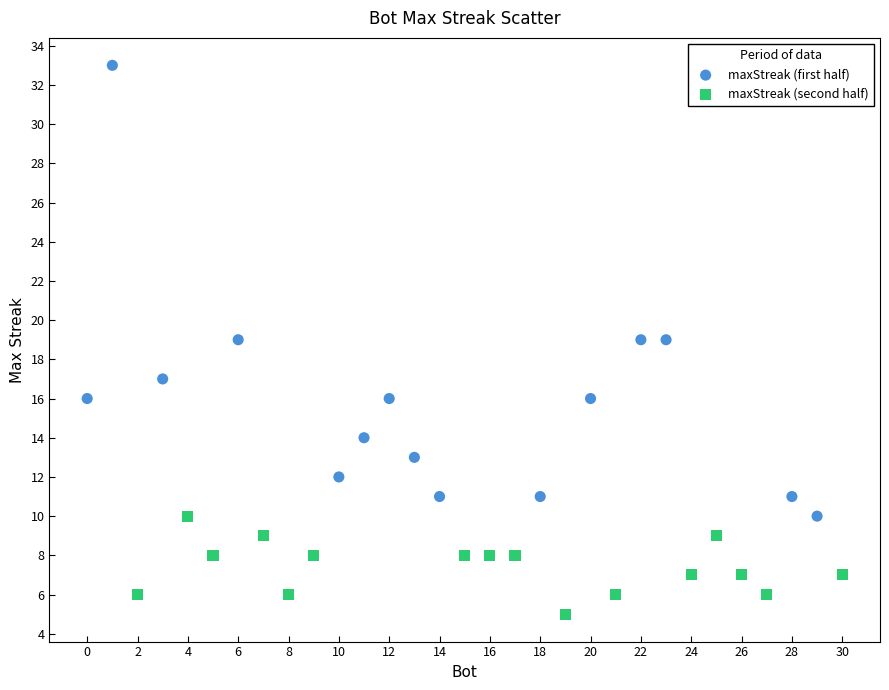

Which series has the widest spread of Y values?

maxStreak (first half)